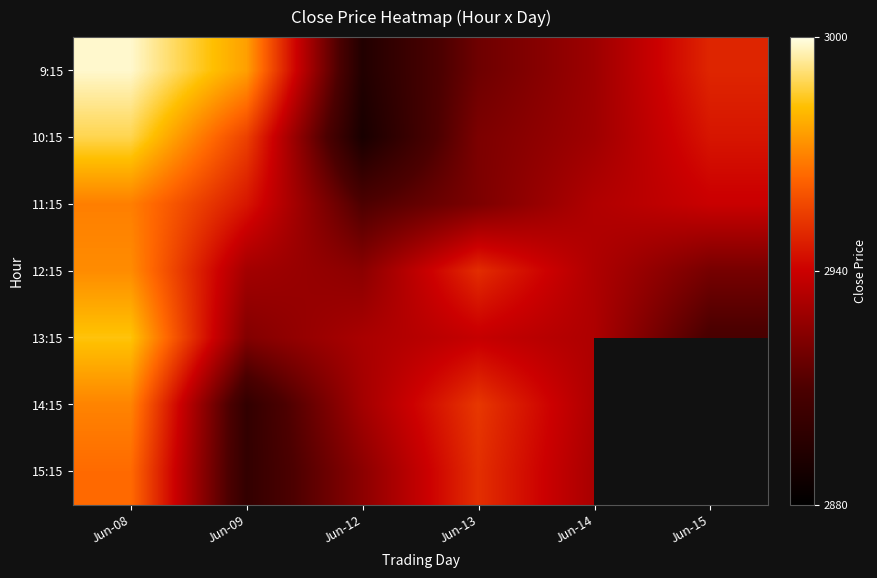

Which label corresponds to the largest value in the chart?

Jun-08